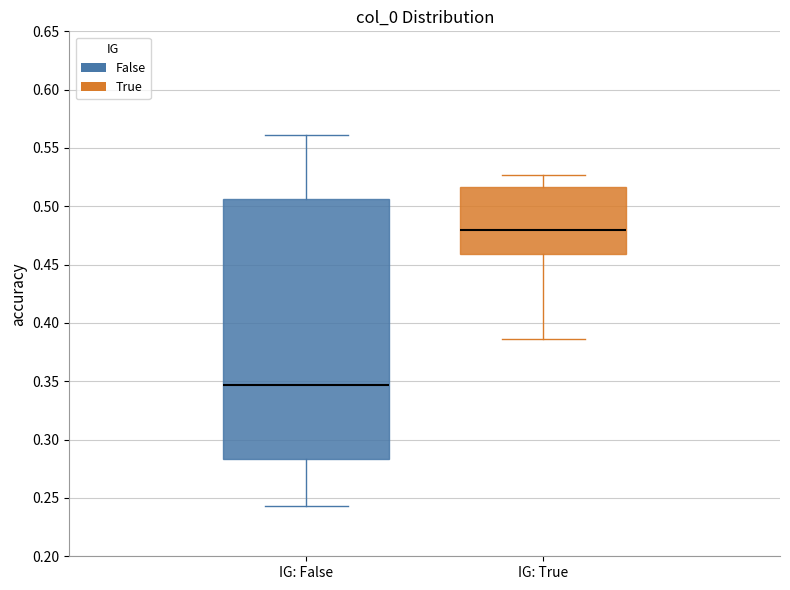

Where does the upper whisker of the box for IG: False end on the y-axis? The values are not printed on the chart, so give them approximately, as read against the axis.

0.560